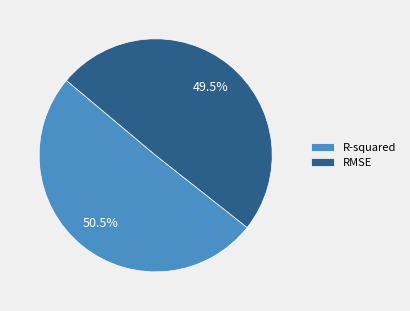

What percentage is NOT represented by RMSE?

50.5%